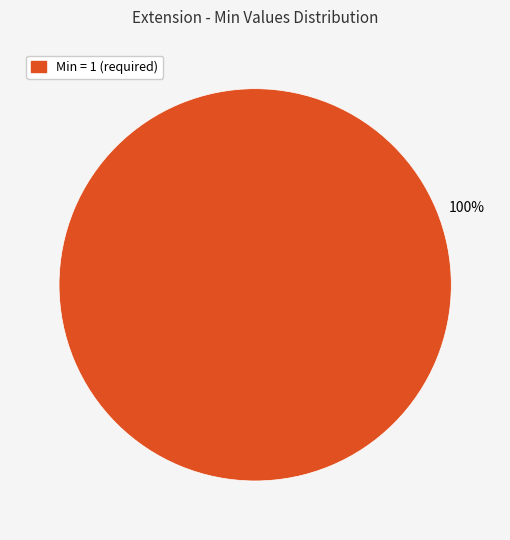

Rank the categories by value from lowest to highest.

Min = 1 (required)